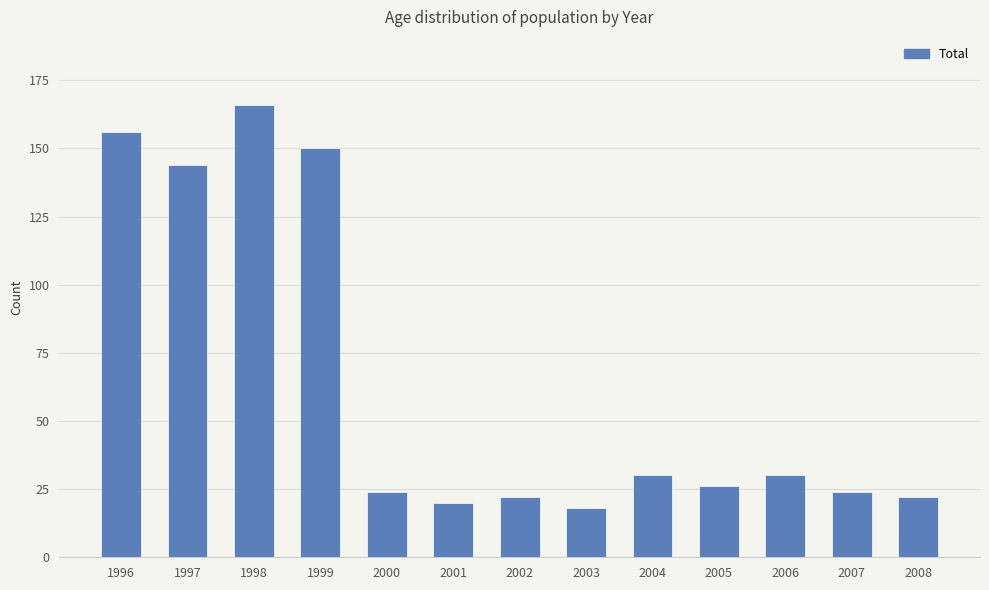

At which category does the chart reach its minimum across all series?

2003